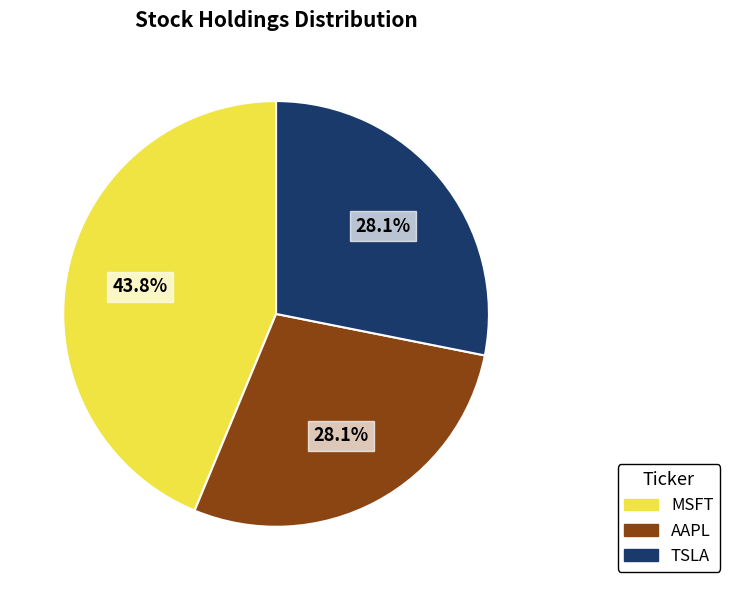

Approximately how many times larger is the value at TSLA compared to MSFT?

0.6